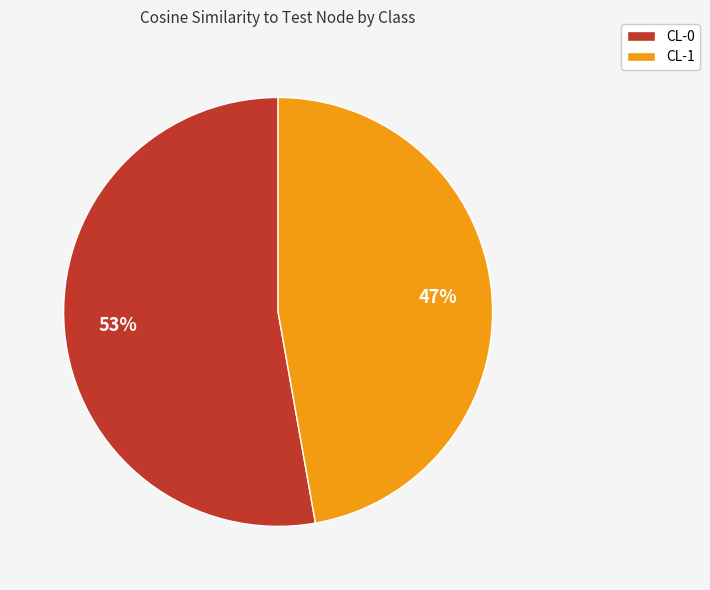

Is the sum of CL-1 and CL-0 greater than half?

Yes